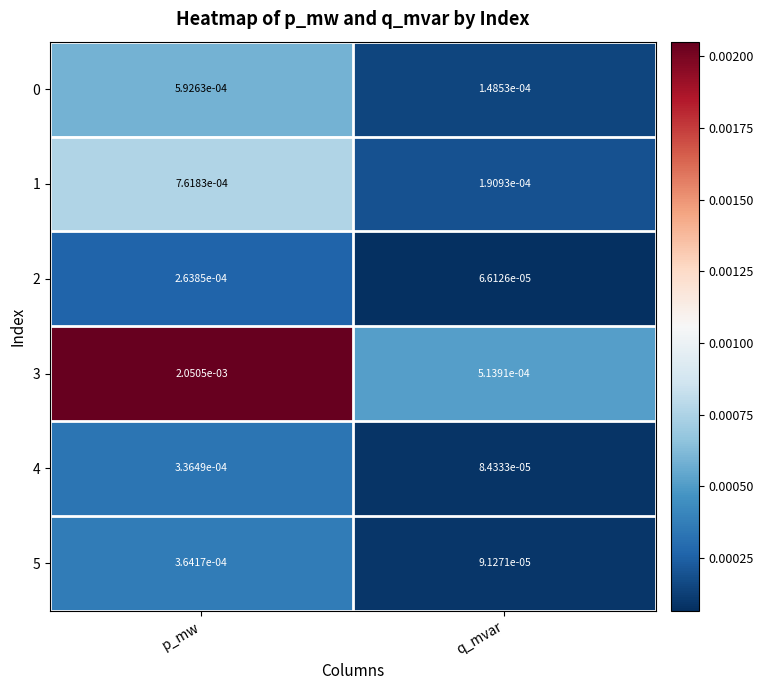

How many categories are shown in the chart?

2